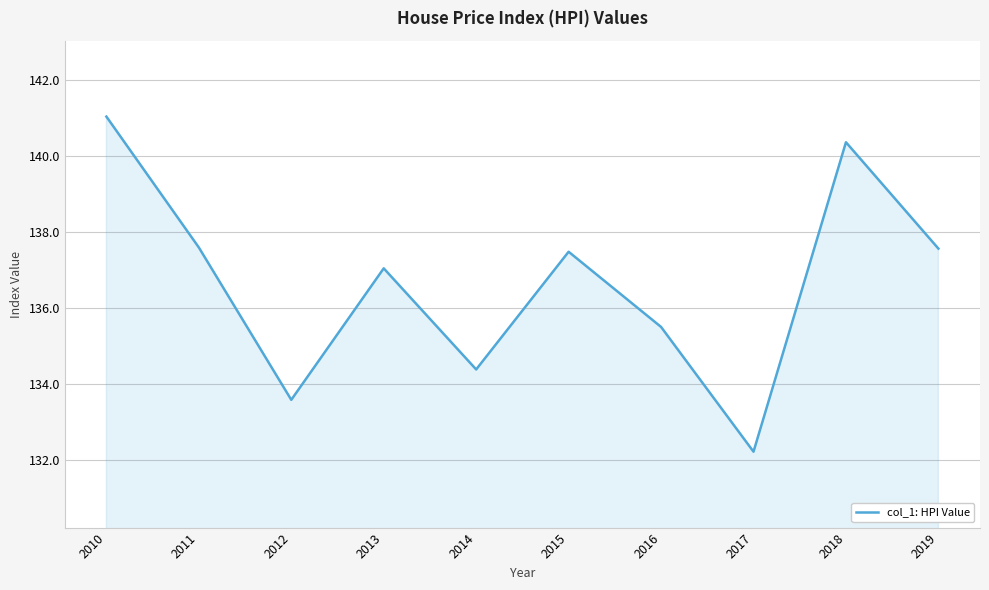

What is the greatest value displayed?

141.0